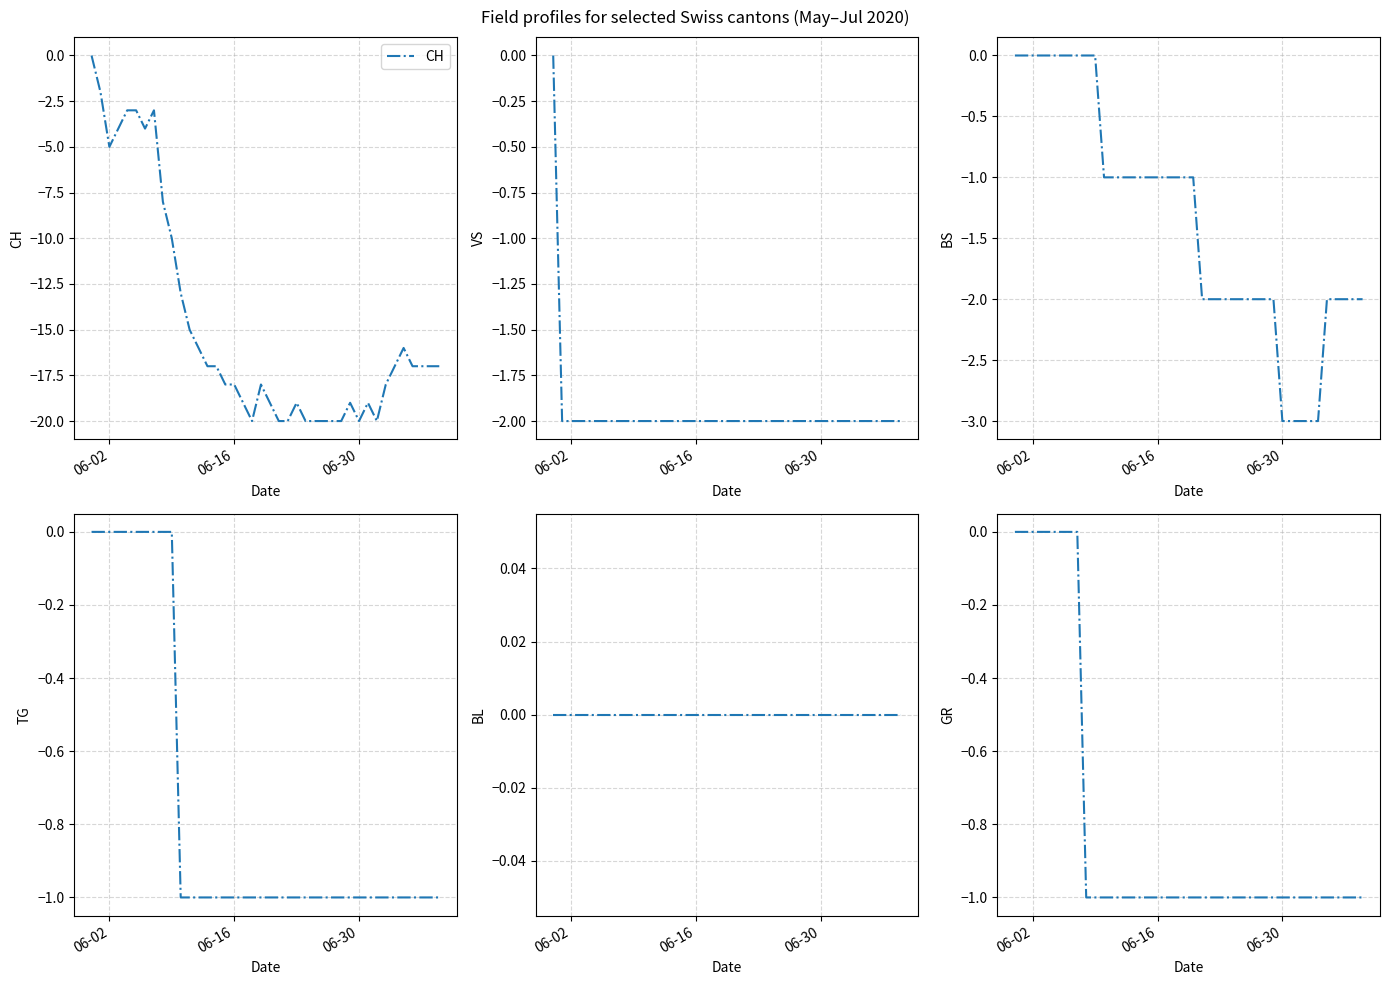

Is it true that CH equals -31 at 06-16?

False